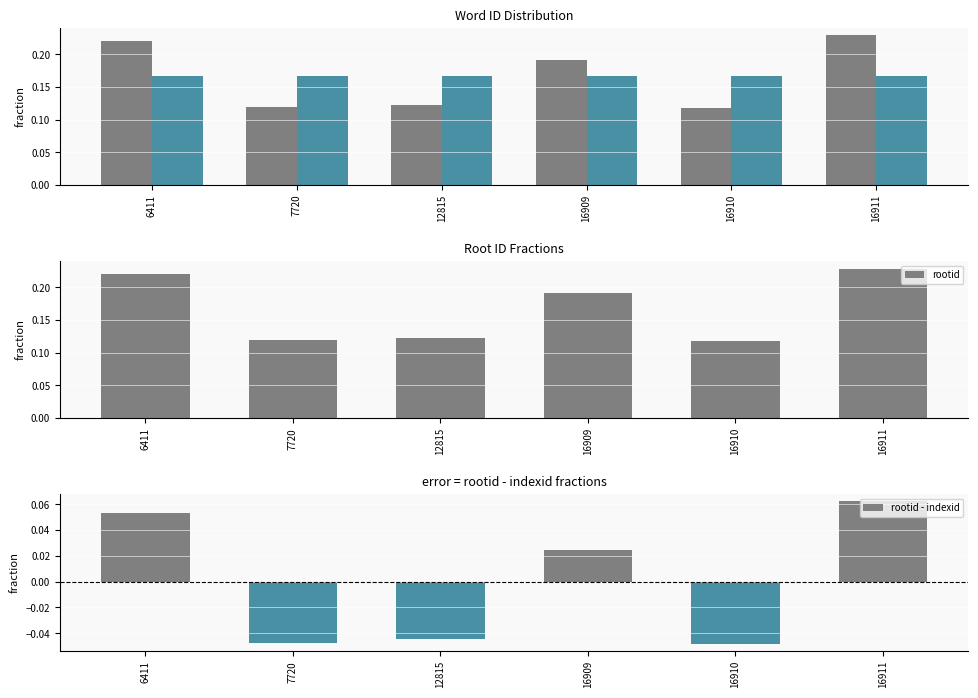

How many series are shown in this chart?

3